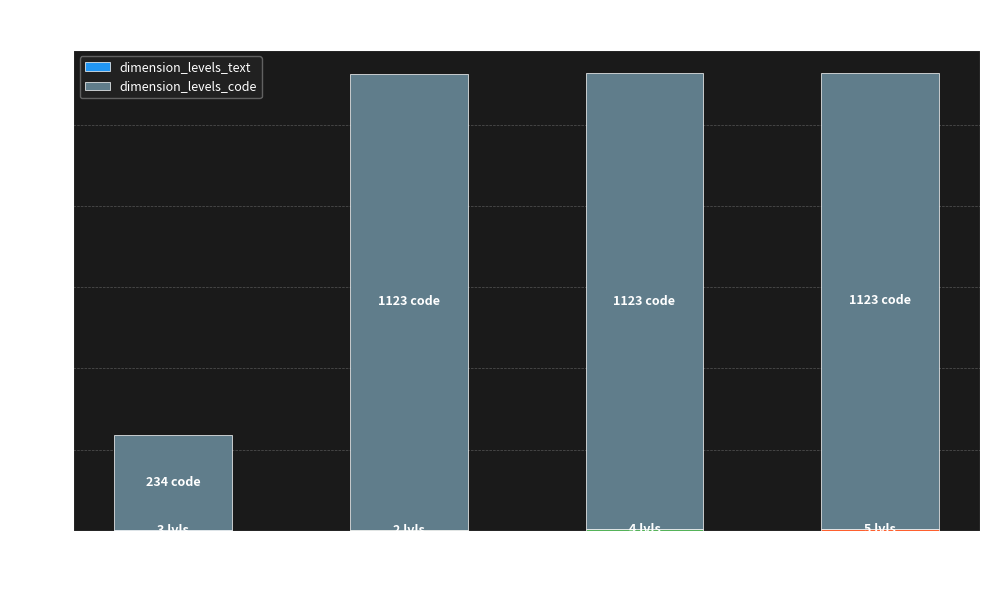

Which series has the largest range (max minus min)?

dimension_levels_code